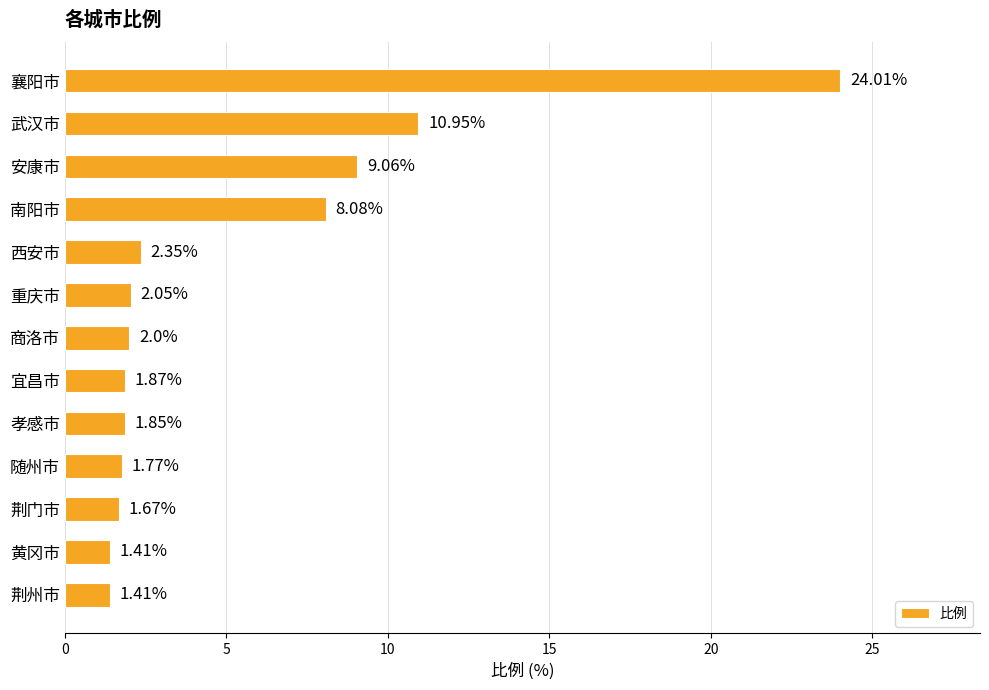

What is the sum of all values?

68.5